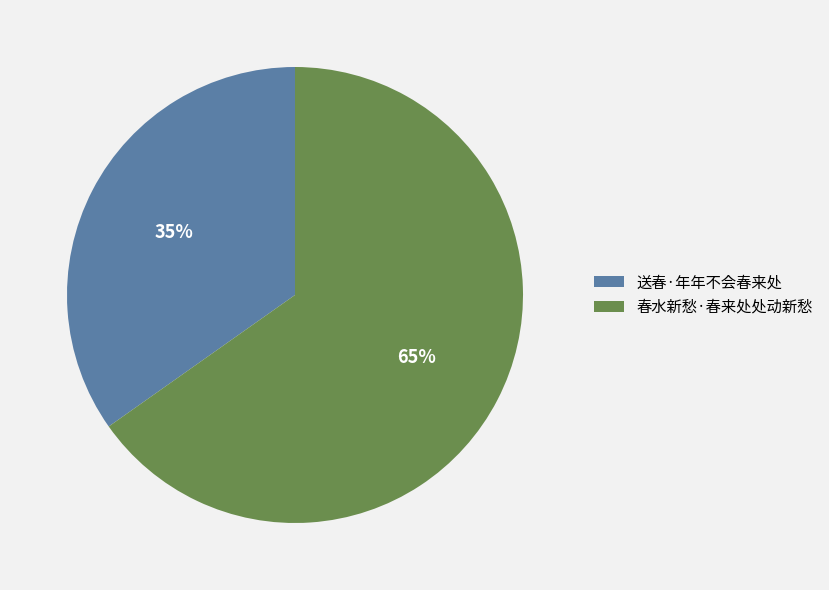

What is the majority slice?

春水新愁·春来处处动新愁